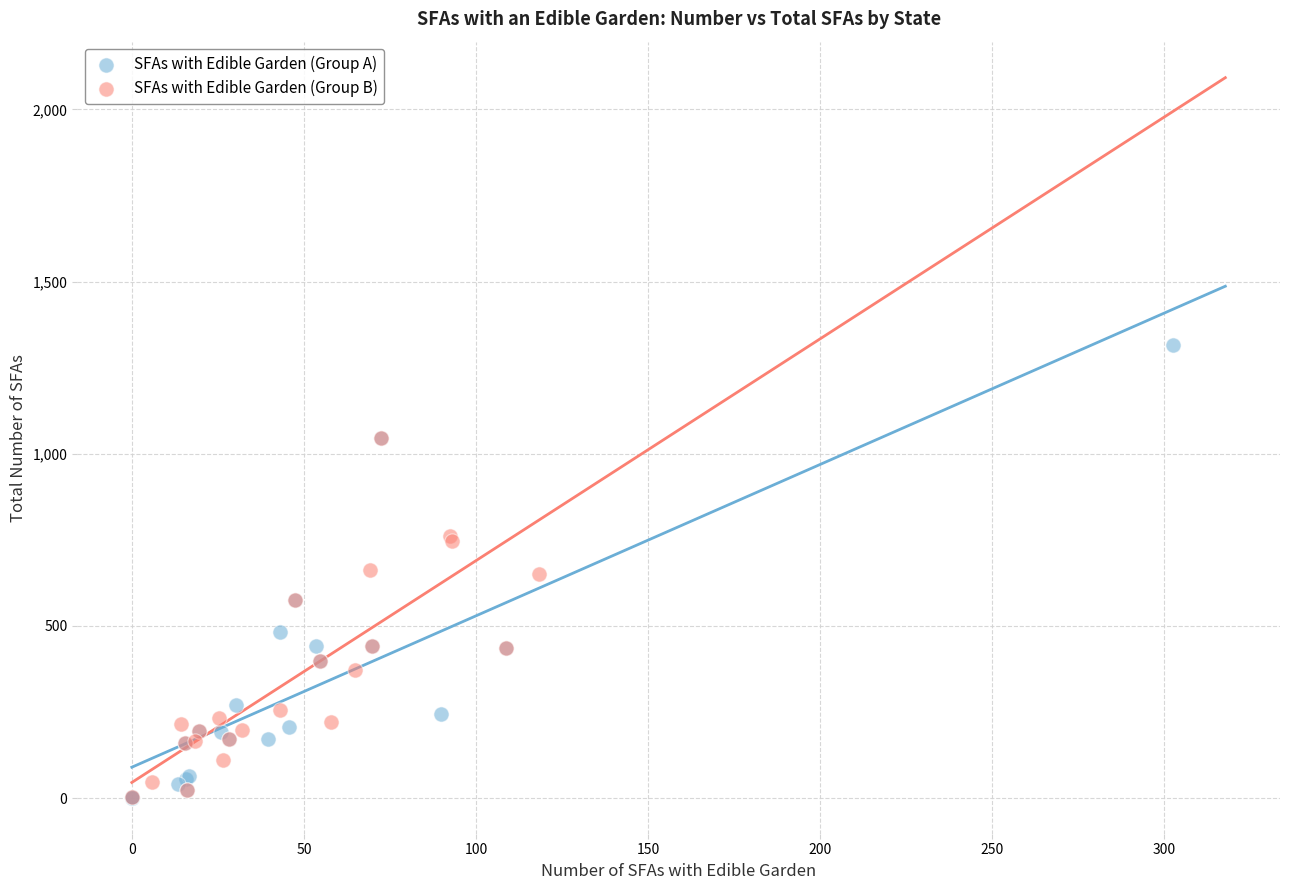

What are all the series names shown in the legend?

SFAs with Edible Garden (Group A), SFAs with Edible Garden (Group B)